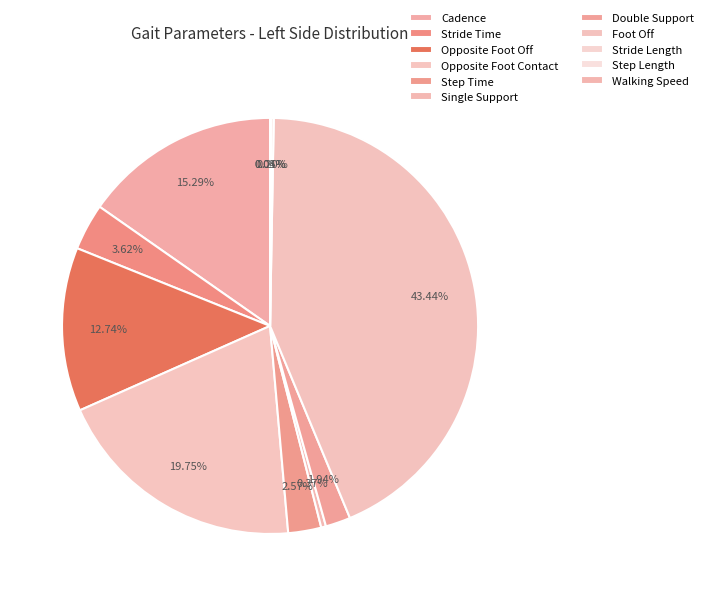

Is Step Length the majority of the pie?

No